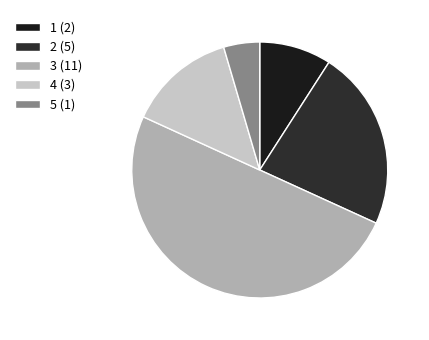

The 1 slice represents 14% of the pie. True or false?

False